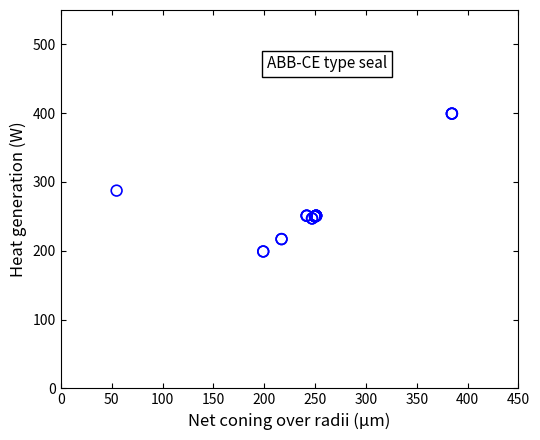

What Y value in the scatter plot is closest to 299?

287.5